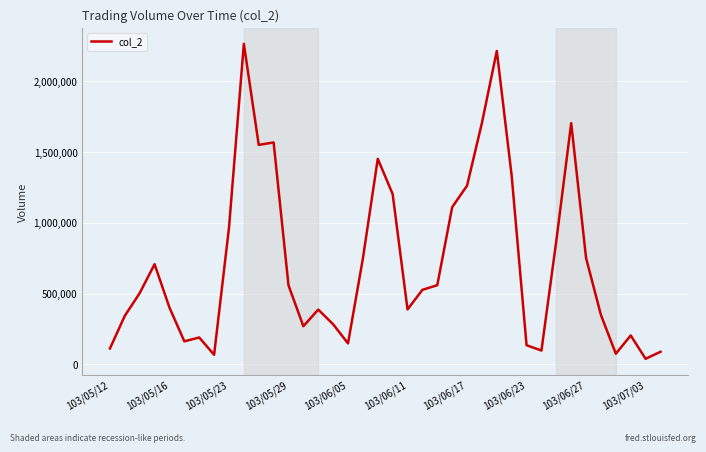

What is the maximum value shown in the chart?

2265070